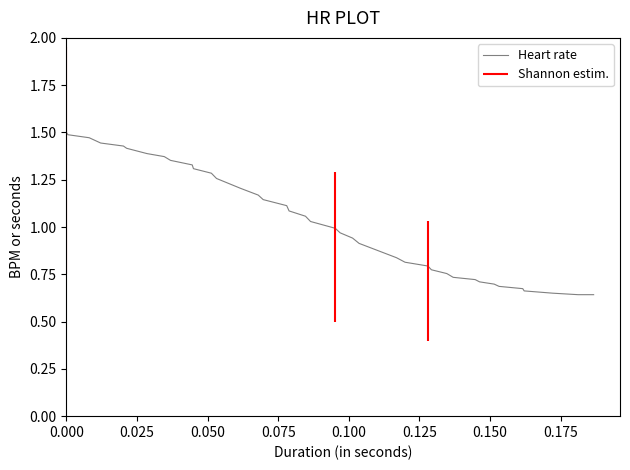

Is this an area chart (filled region under the line)?

No